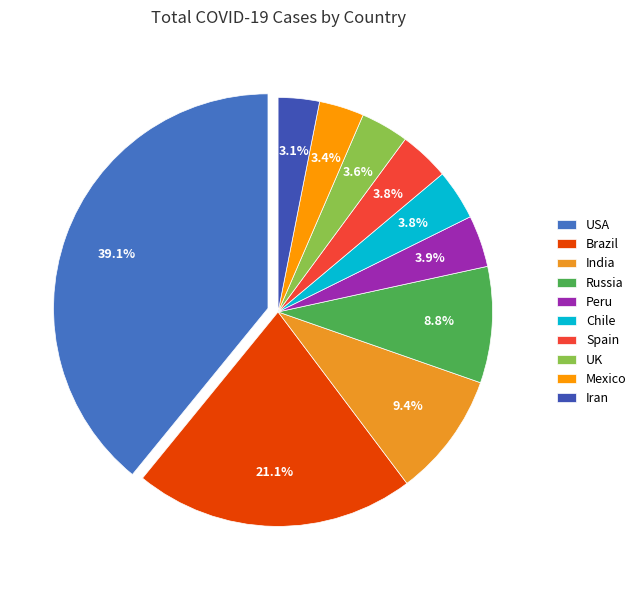

What percentage do Brazil and Iran together represent?

24.2%